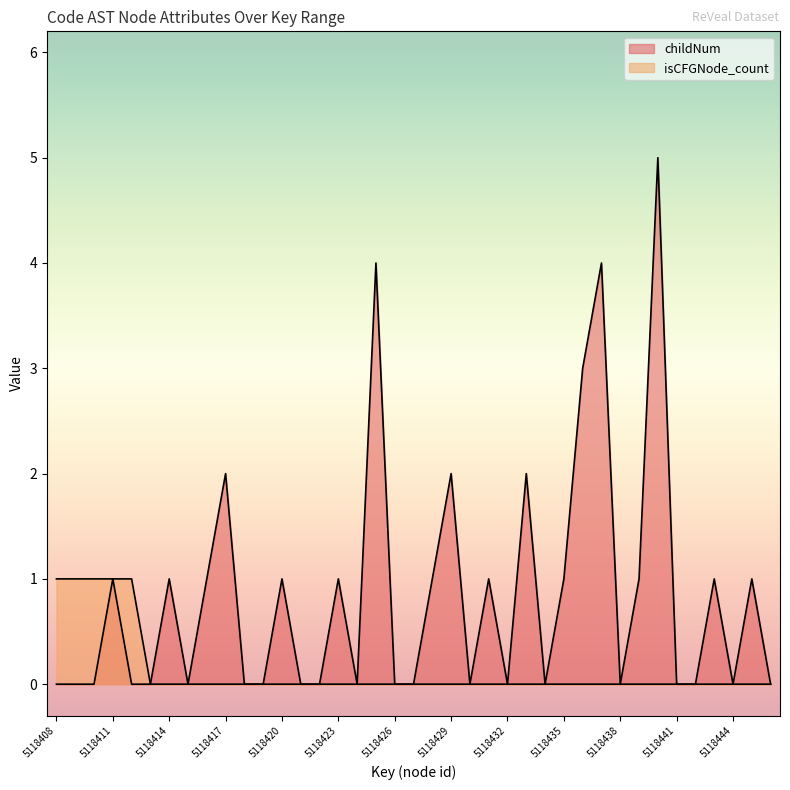

How many values in the childNum series exceed 0?

18